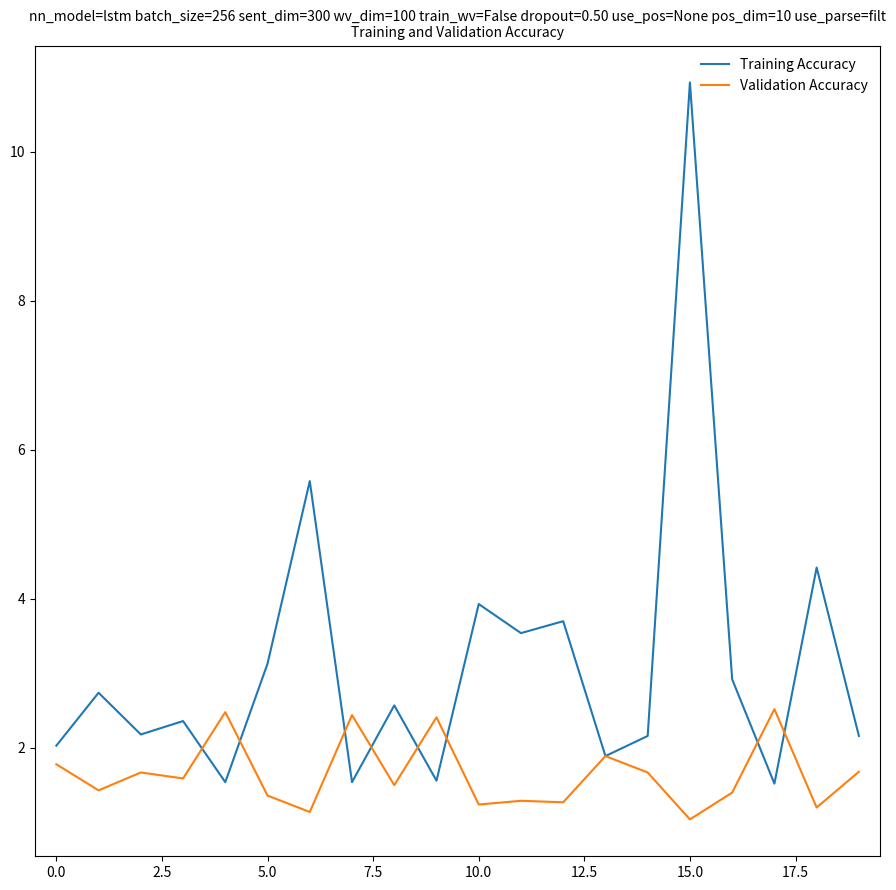

After their last crossing, which series has the higher values: Validation Accuracy or Training Accuracy?

Training Accuracy